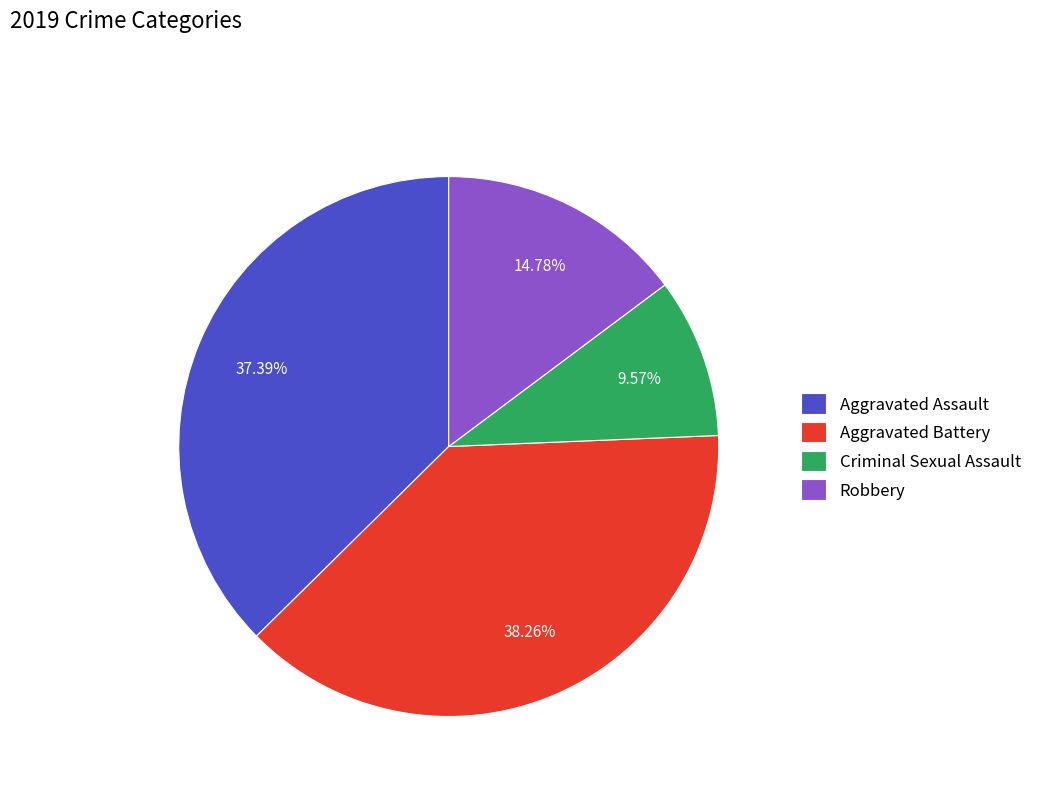

Do Robbery and Aggravated Assault together represent more than half of the pie?

Yes